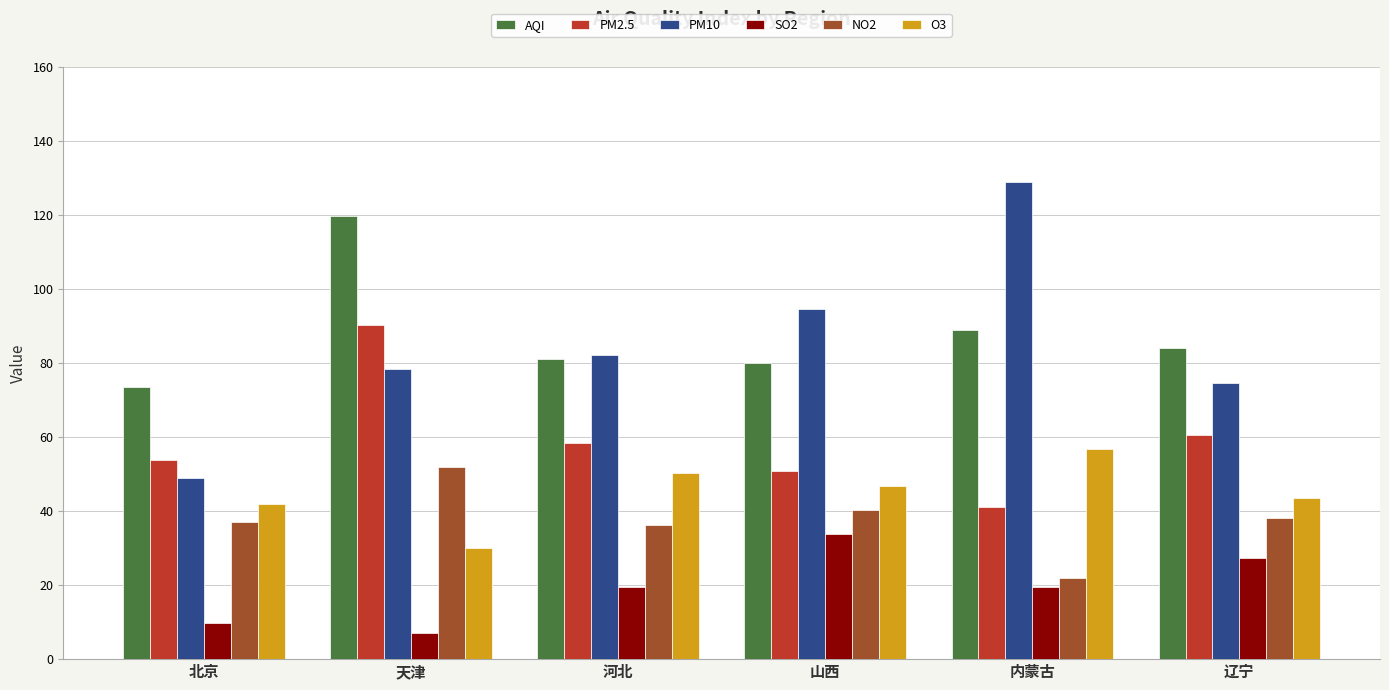

What is the average value of the SO2 series?

19.4